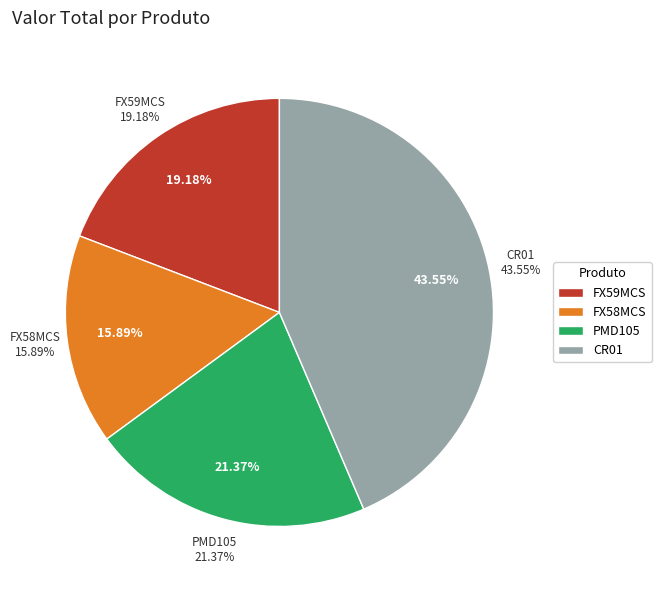

Count the number of slices in the pie.

4